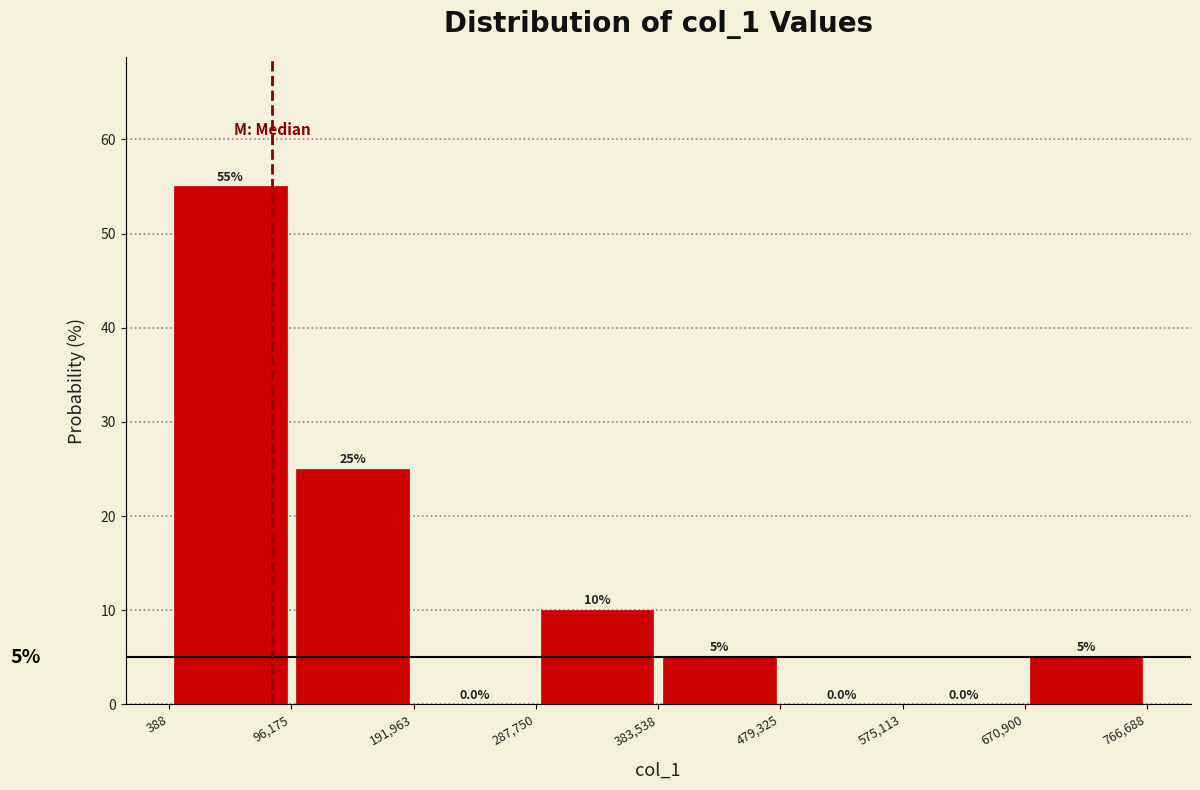

Reading left to right, transcribe this chart: for each bar, give the range it covers on the x-axis and its height.

388 to 96,175: 55.0
96,175 to 191,963: 25.0
191,963 to 287,750: 0.0
287,750 to 383,538: 10.0
383,538 to 479,325: 5.0
479,325 to 575,113: 0.0
575,113 to 670,900: 0.0
670,900 to 766,688: 5.0